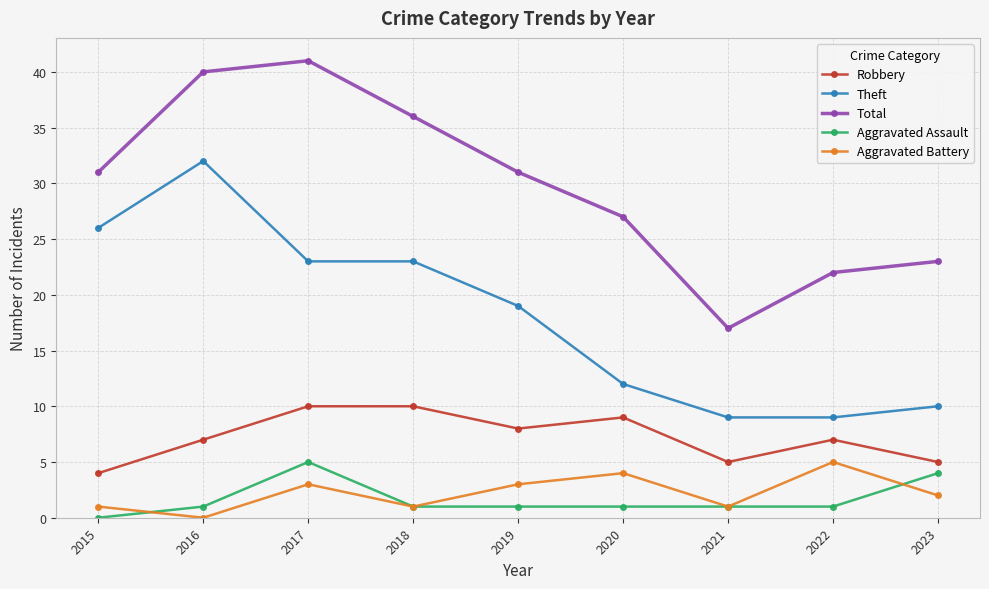

How many lines are shown in the chart?

5